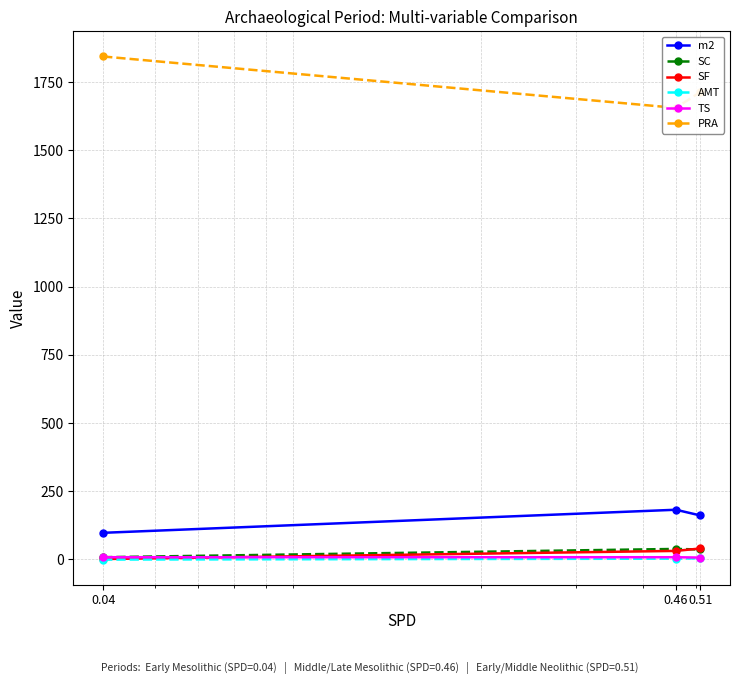

Reading left to right, what are all the values shown in this chart?

m2: 0.04=97.4	0.46=182.0	0.51=161.2
SC: 0.04=7.9	0.46=38.3	0.51=36.3
SF: 0.04=1.3	0.46=31.1	0.51=39.9
AMT: 0.04=-0.7	0.46=2.6	0.51=3.9
TS: 0.04=8.0	0.46=7.9	0.51=6.6
PRA: 0.04=1844.1	0.46=1655.7	0.51=1713.4